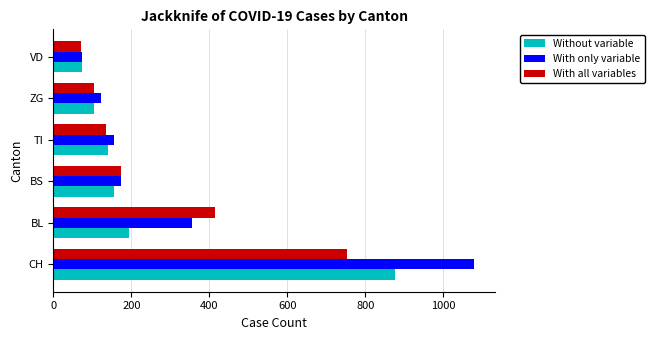

List the series in order of their peak value, highest first.

With only variable, Without variable, With all variables